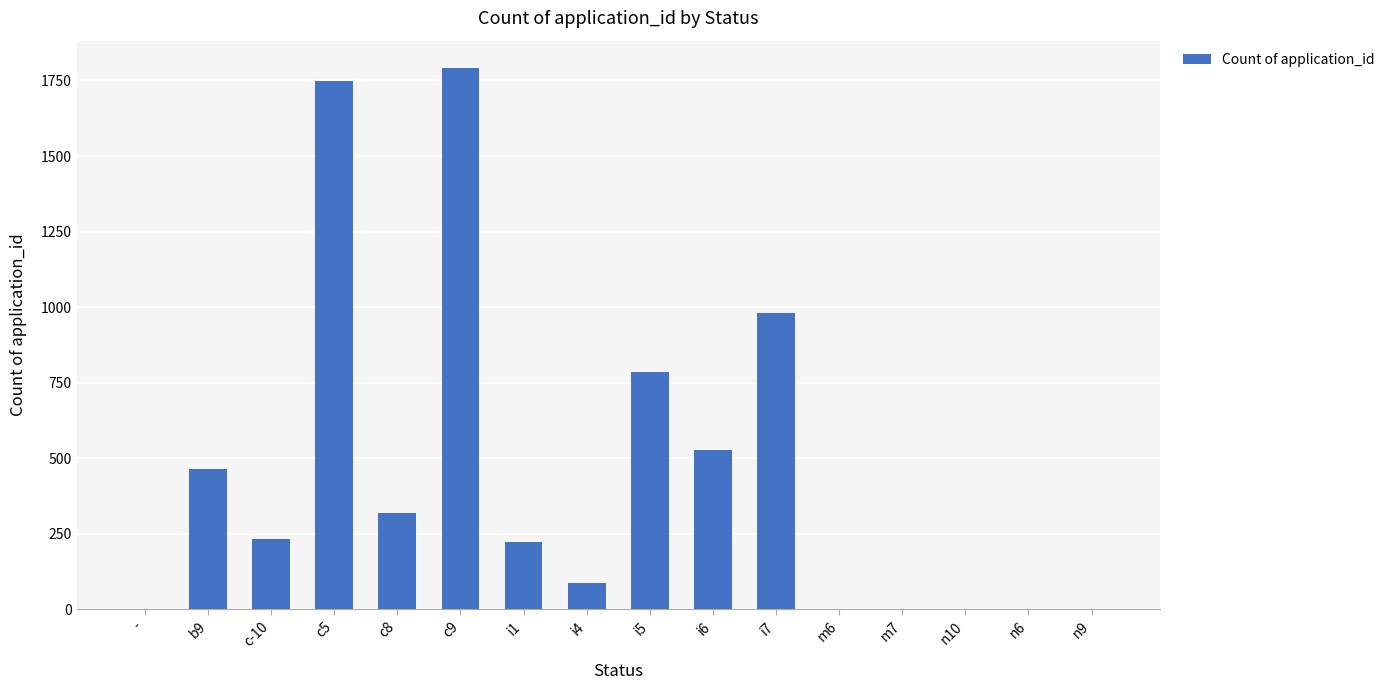

What is the maximum value shown in the chart?

1792